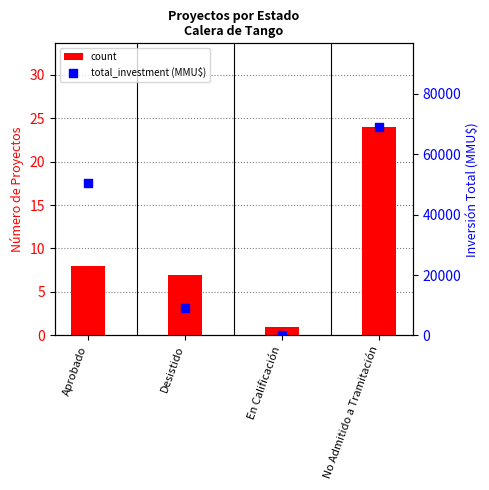

Which series contains the highest Y value?

total_investment (MMU$)